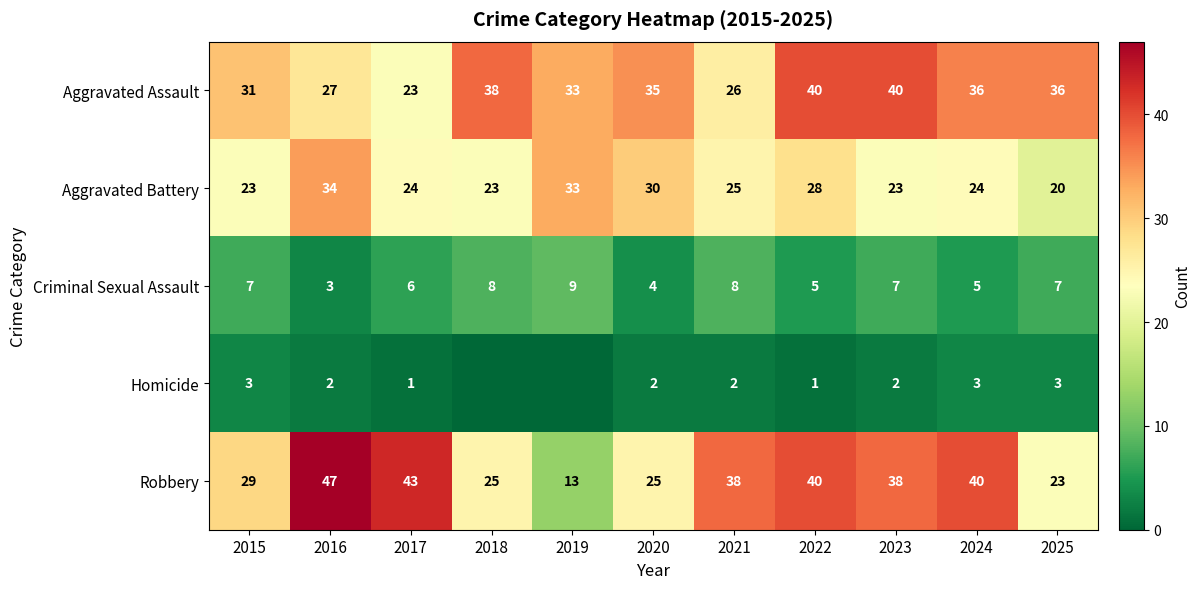

True or false: Homicide has a value of 1 at 2020.

False